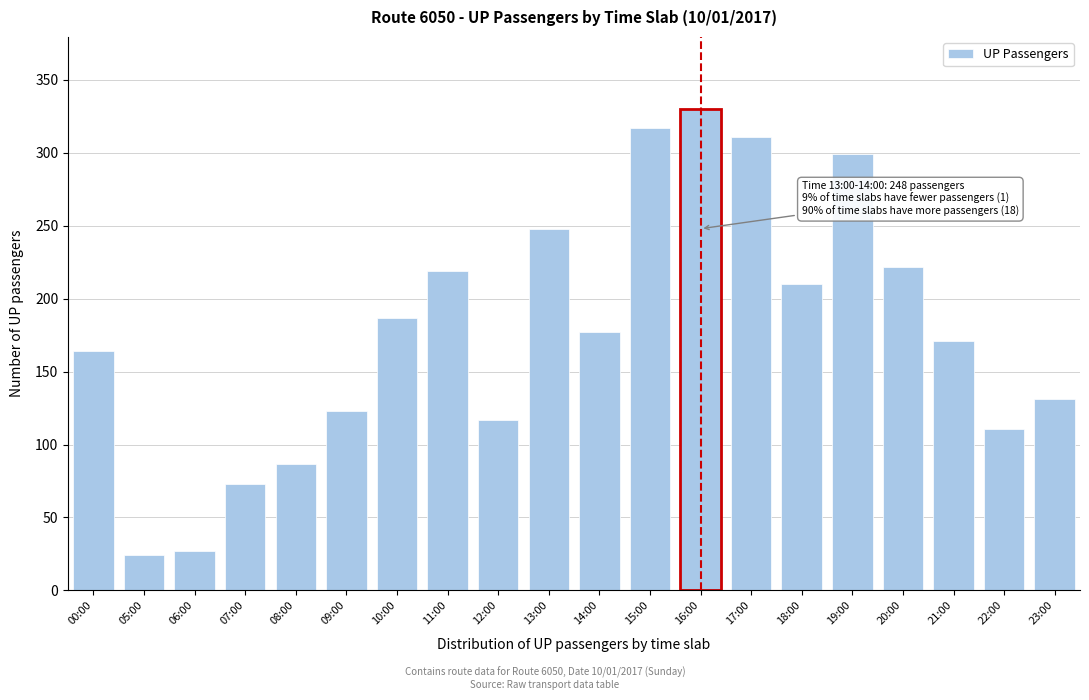

Reading right to left, what are all the values shown in this chart?

23:00=131	22:00=111	21:00=171	20:00=222	19:00=299	18:00=210	17:00=311	16:00=330	15:00=317	14:00=177	13:00=248	12:00=117	11:00=219	10:00=187	09:00=123	08:00=87	07:00=73	06:00=27	05:00=24	00:00=164